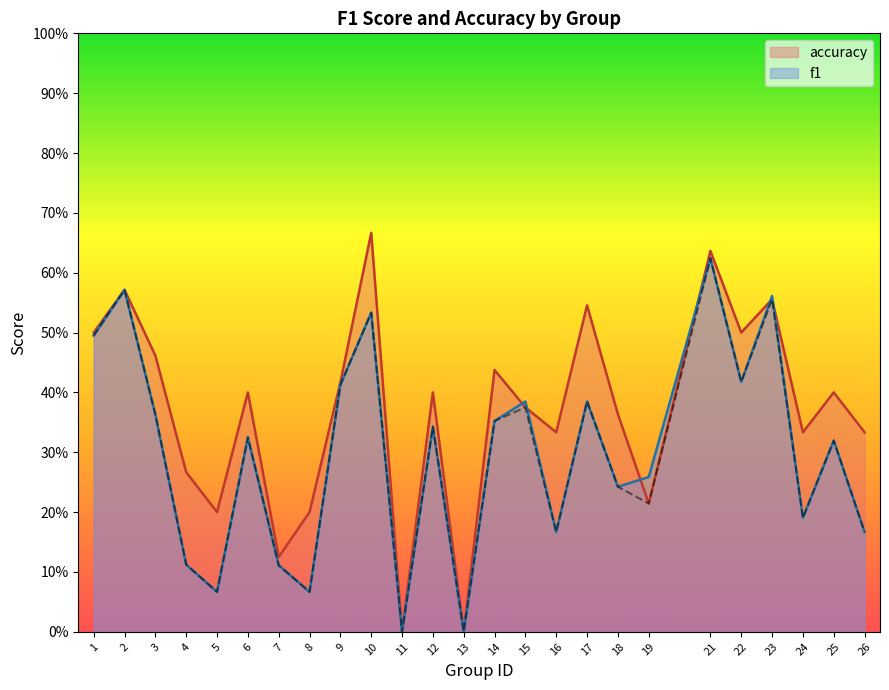

What is the total value across all series at 12?

0.7